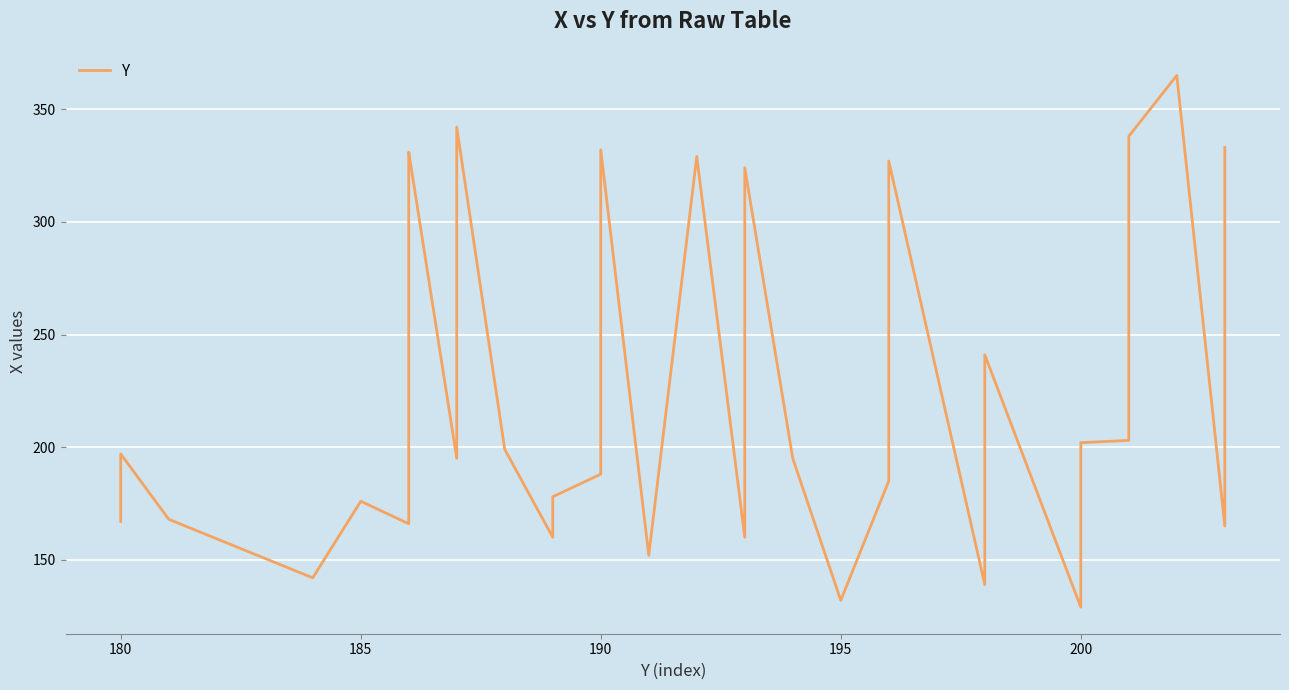

Reading left to right, what are all the values shown in this chart?

167	197	168	142	176	166	212	230	329	331	195	223	342	199	160	178	188	332	152	329	160	324	195	132	185	238	327	139	145	241	129	185	202	203	309	310	338	365	165	333